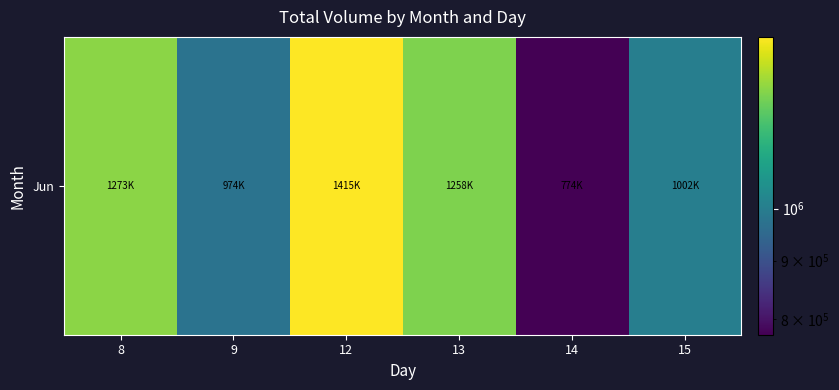

Approximately how many times larger is the value at 15 compared to 14?

1.3